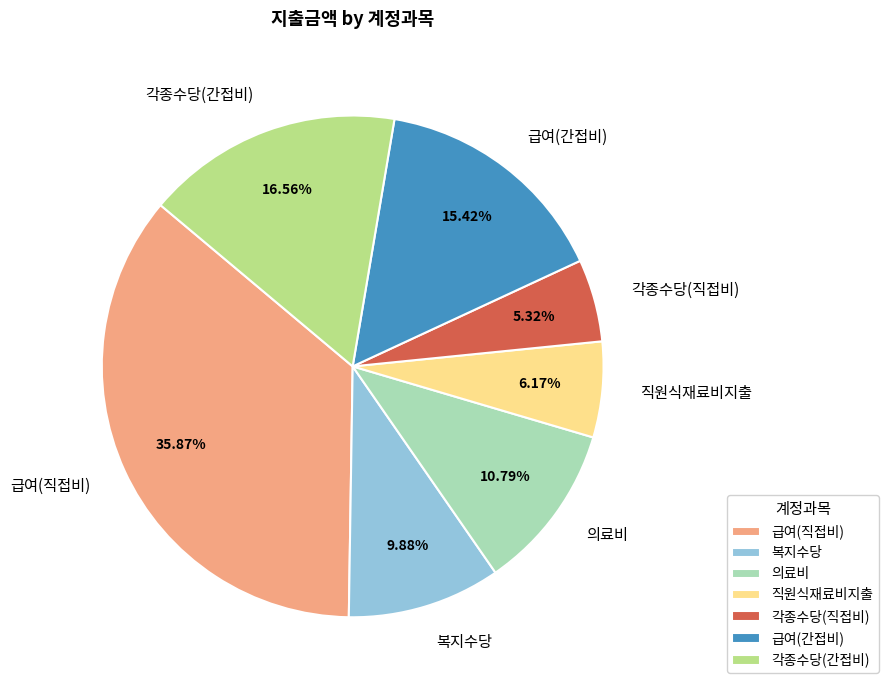

Is the sum of 직원식재료비지출 and 복지수당 greater than half?

No